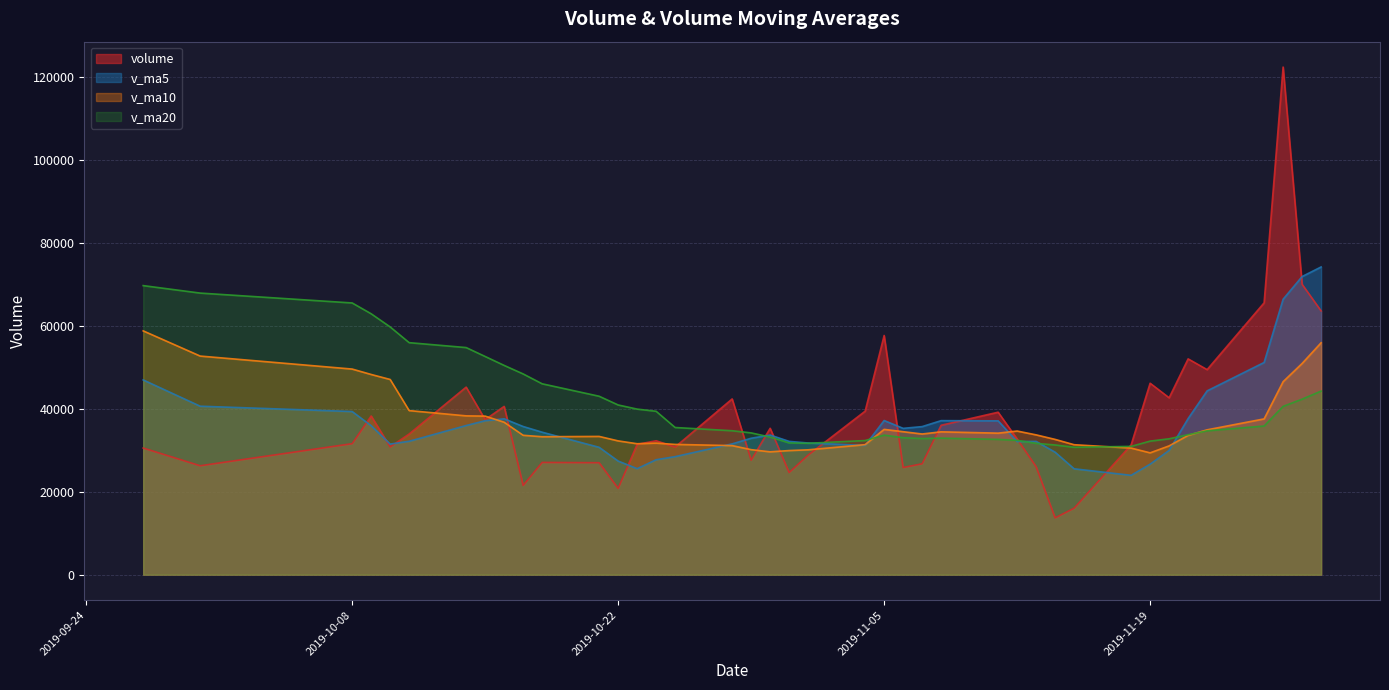

How many data points does each series have?

40